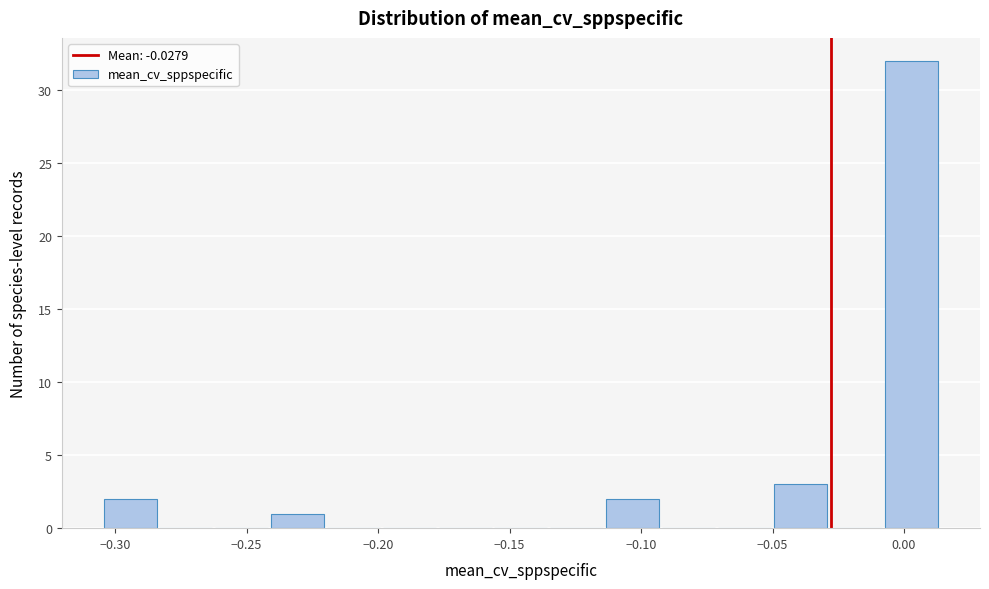

How tall is the bar that spans -0.240 to -0.220 on the x-axis? Neither the bar edges nor the heights are printed on the chart, so give them approximately, as read against the axes.

1